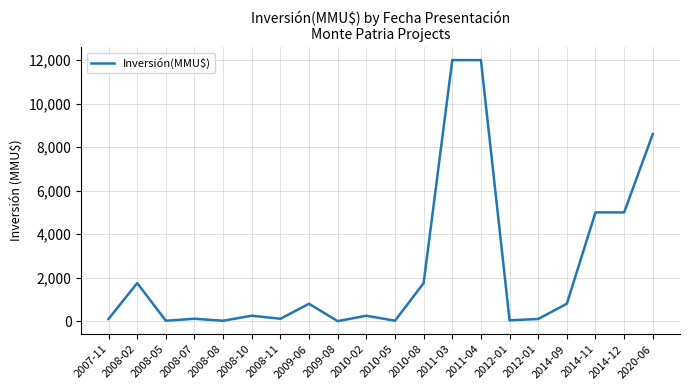

True or false: the data has more than 1 interior local peaks.

True